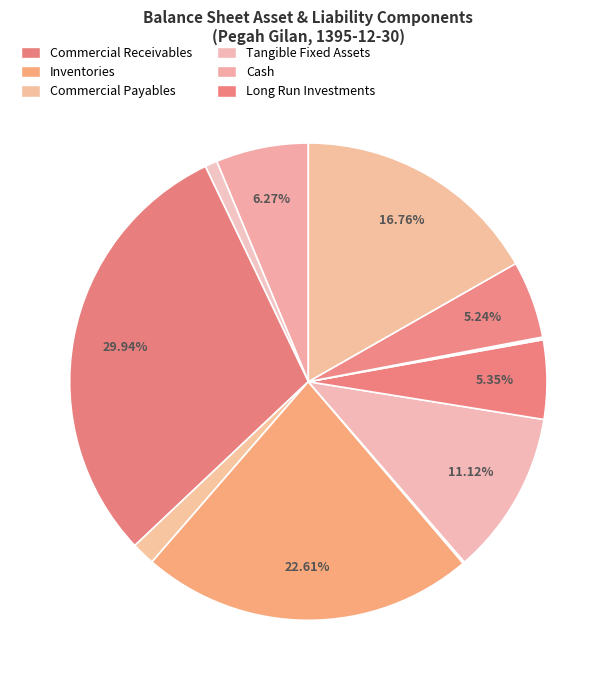

How many segments does this pie chart have?

12